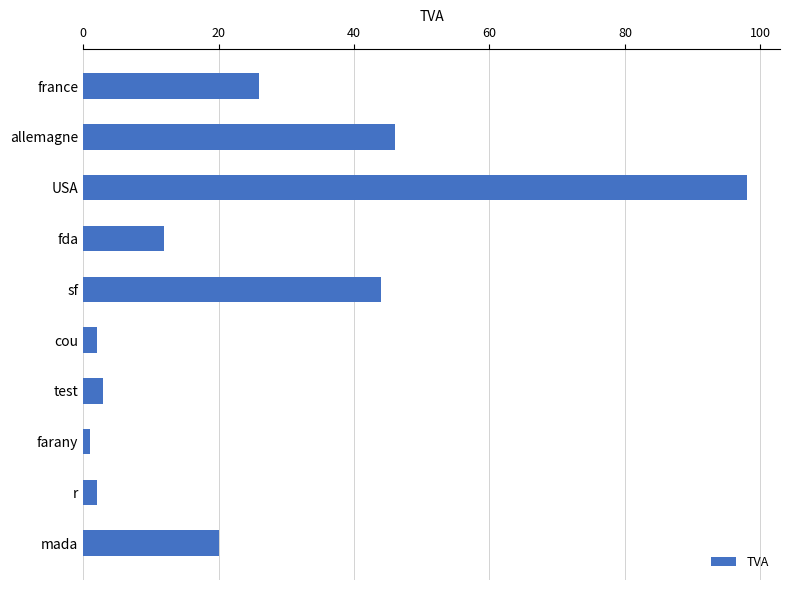

How many bars are there in total?

10